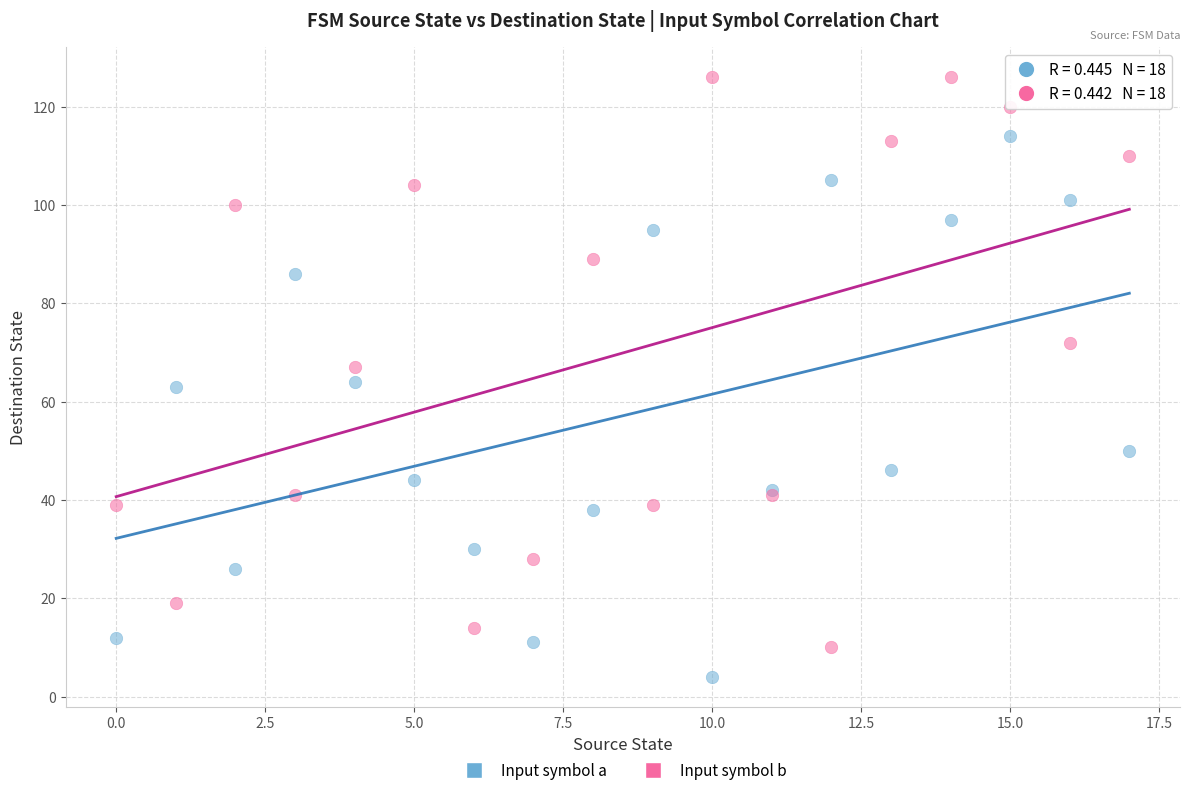

Which series reaches the maximum Y coordinate?

Input symbol b